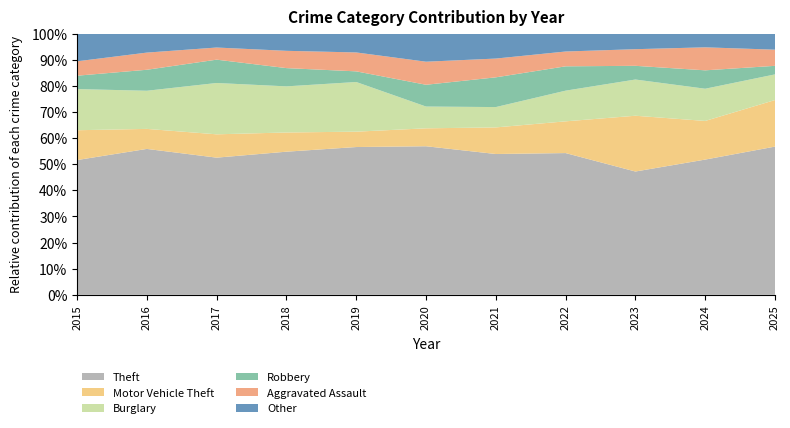

Reading left to right, list all the values displayed in this chart.

Theft: 131	153	147	149	125	116	90	134	126	147	156
Motor Vehicle Theft: 29	21	25	20	13	14	17	30	57	42	49
Burglary: 40	40	55	48	42	17	13	29	37	35	27
Robbery: 13	22	25	19	9	17	19	23	14	20	9
Aggravated Assault: 14	18	13	18	16	18	12	14	17	25	17
Other: 27	20	15	18	16	22	16	17	16	15	17